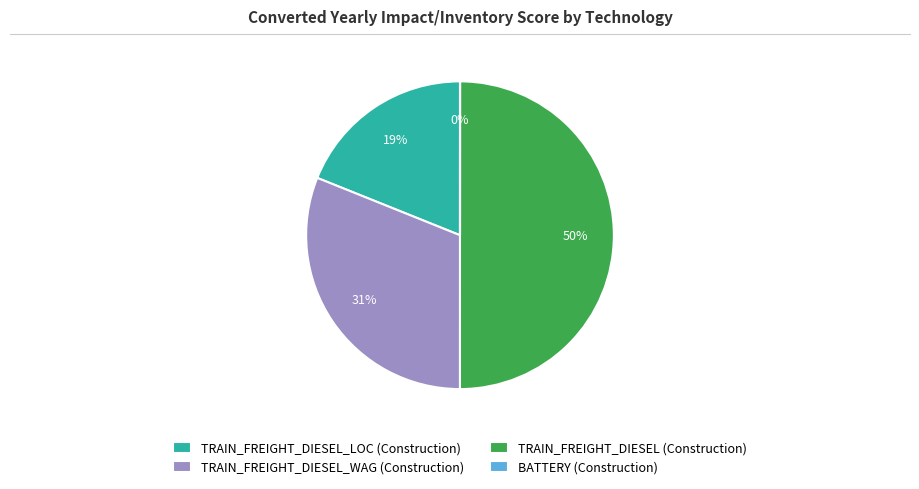

The TRAIN_FREIGHT_DIESEL_LOC (Construction) slice represents 11% of the pie. True or false?

False